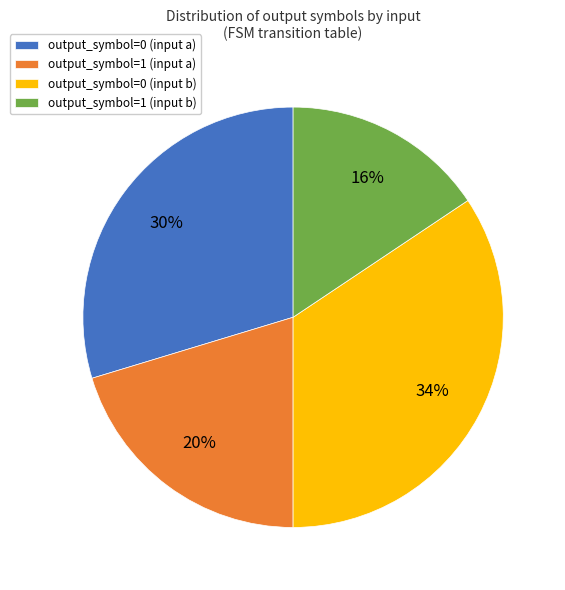

To the nearest percent, what percentage of the pie is output_symbol=1 (input a)?

20%